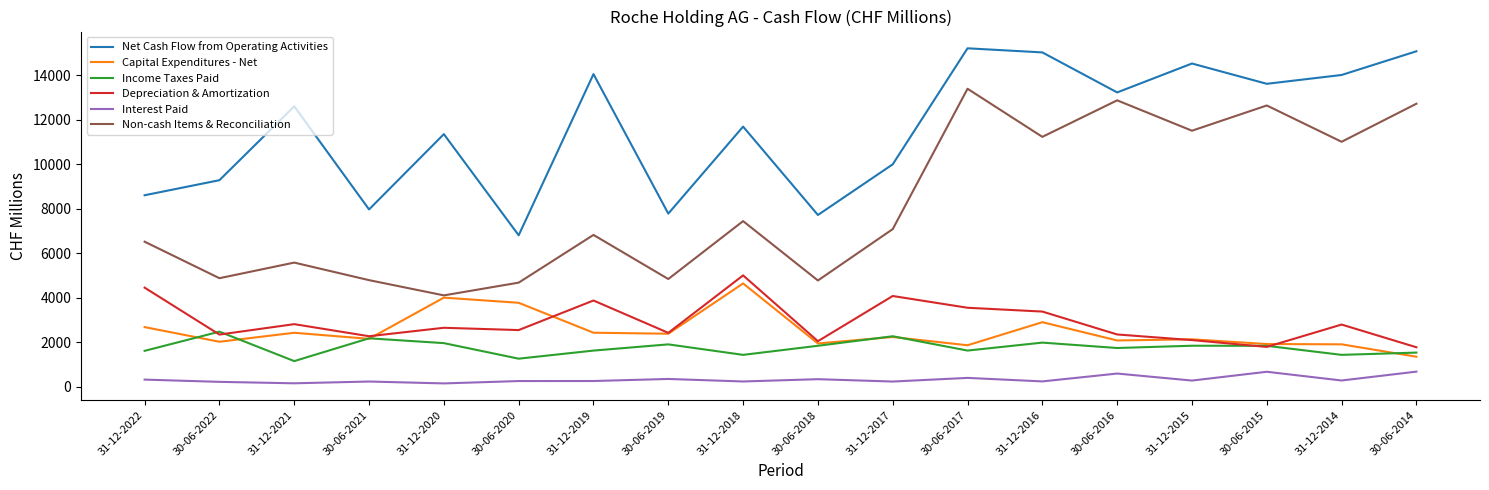

What is the maximum value shown in the chart?

15205